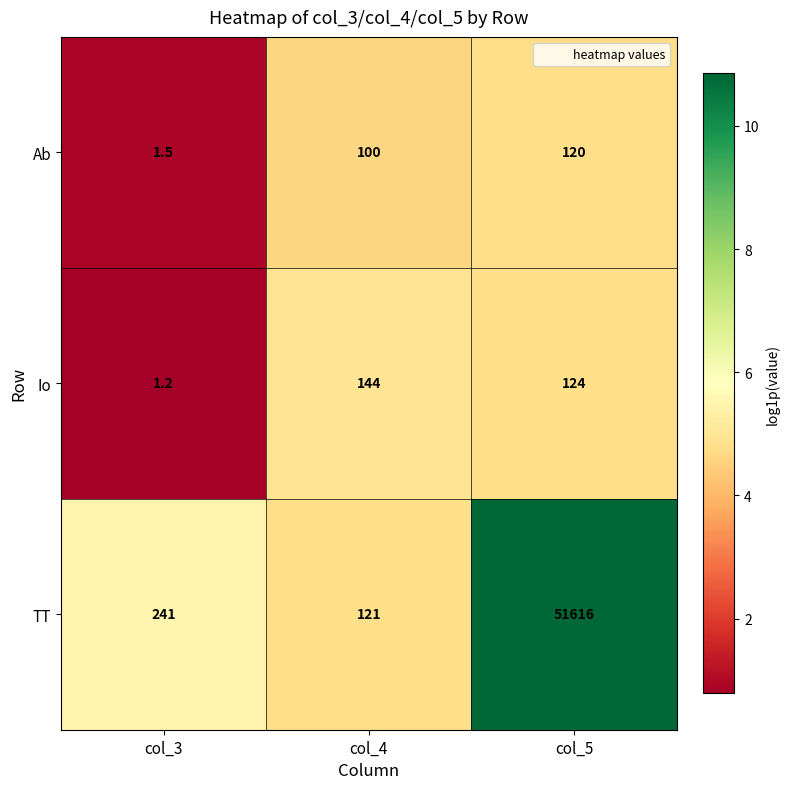

What is the approximate value of Ab at col_4?

100.0